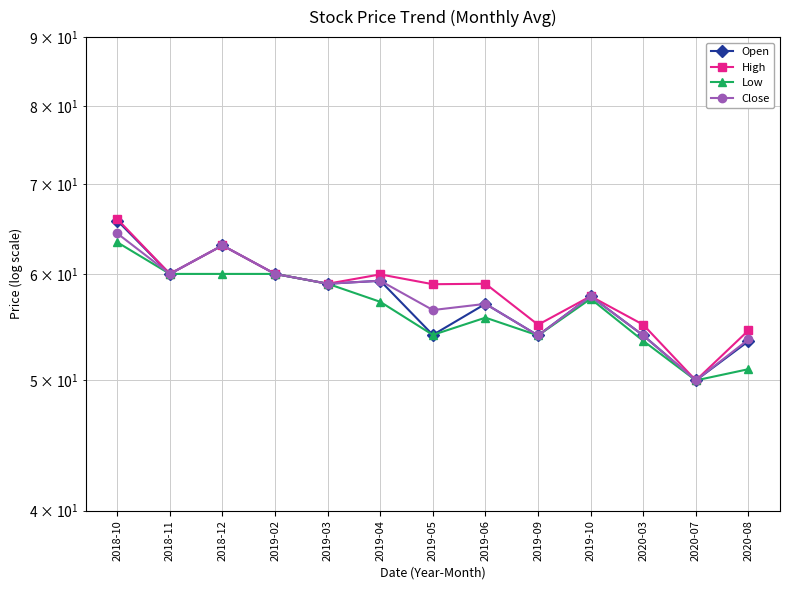

What is the label of the 6th point from the left?

2019-04